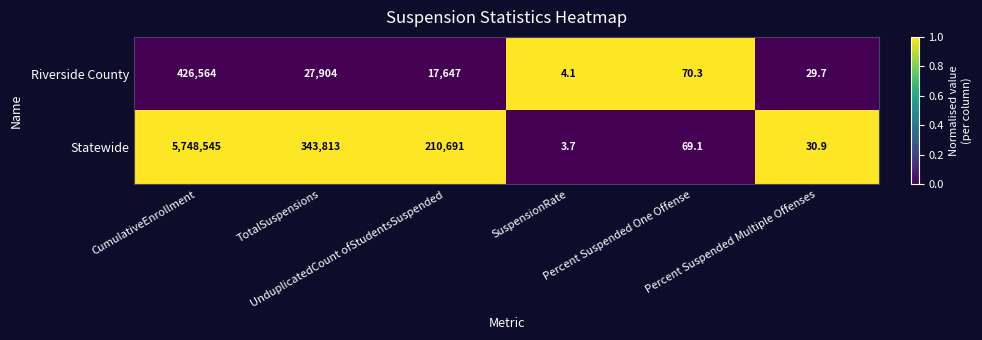

What is the spread (max minus min) of values at CumulativeEnrollment?

5321981.0